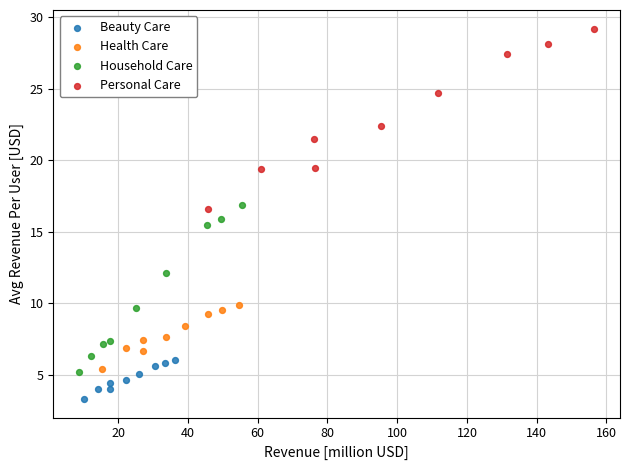

Which series contains the highest Y value?

Personal Care